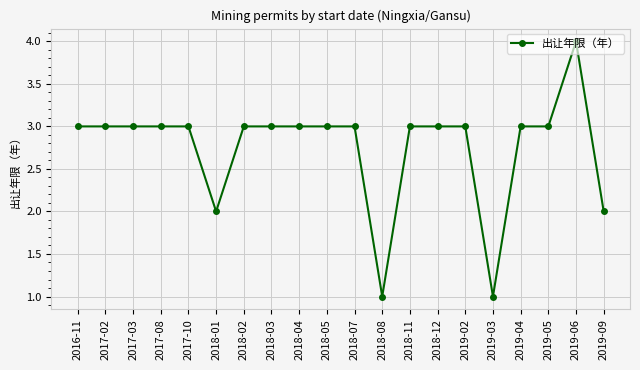

Reading left to right, list all the values displayed in this chart.

2016-11=3	2017-02=3	2017-03=3	2017-08=3	2017-10=3	2018-01=2	2018-02=3	2018-03=3	2018-04=3	2018-05=3	2018-07=3	2018-08=1	2018-11=3	2018-12=3	2019-02=3	2019-03=1	2019-04=3	2019-05=3	2019-06=4	2019-09=2